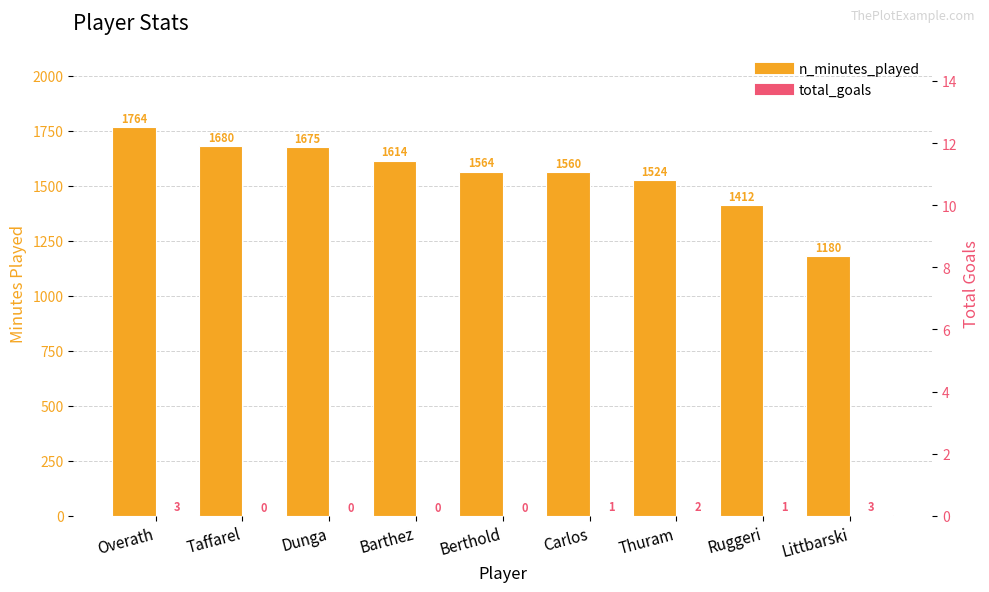

Reading left to right, transcribe all the data shown in this chart.

n_minutes_played: Overath=1764	Taffarel=1680	Dunga=1675	Barthez=1614	Berthold=1564	Carlos=1560	Thuram=1524	Ruggeri=1412	Littbarski=1180
total_goals: Overath=3	Taffarel=0	Dunga=0	Barthez=0	Berthold=0	Carlos=1	Thuram=2	Ruggeri=1	Littbarski=3